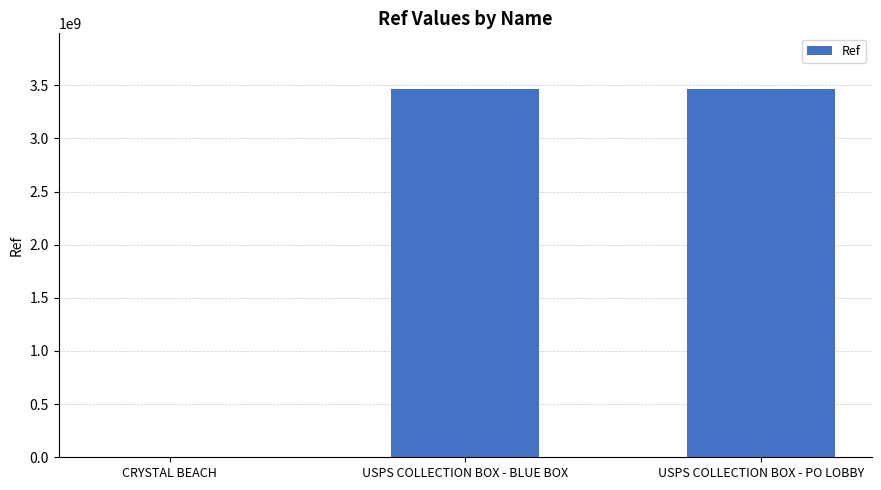

Is it true that the value at USPS COLLECTION BOX - BLUE BOX is 3468100001?

True